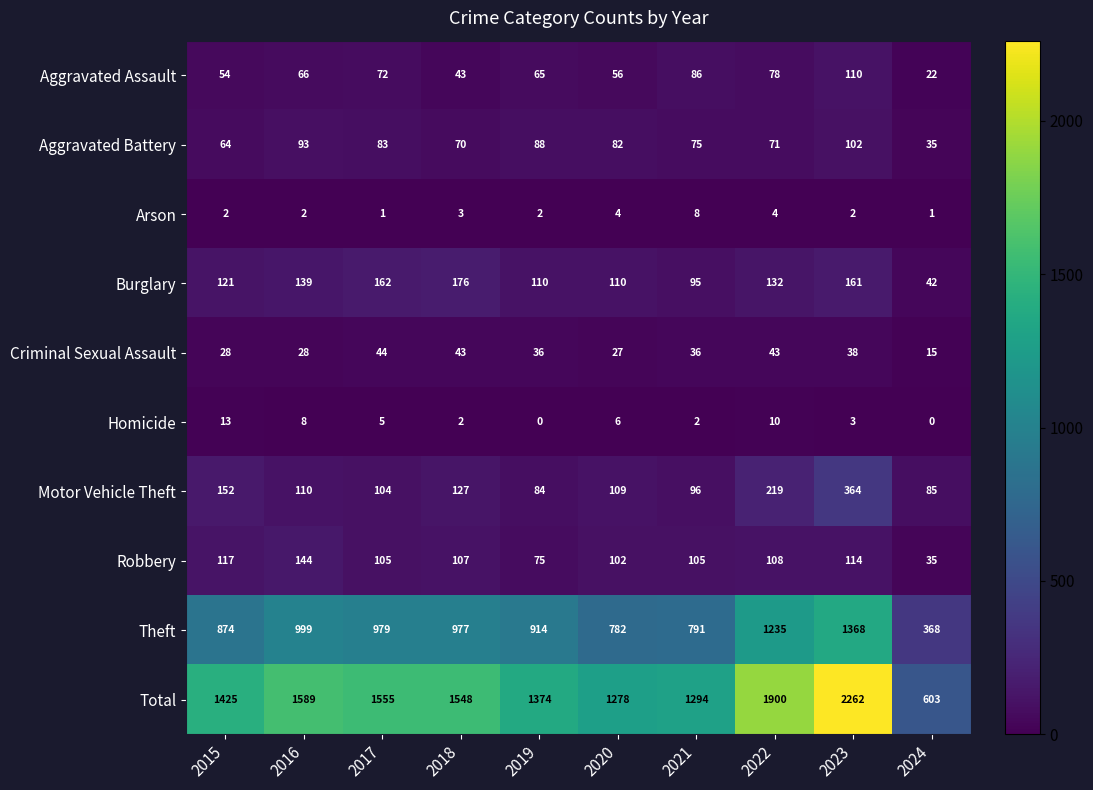

The Robbery series shows 75 at 2019. True or false?

True